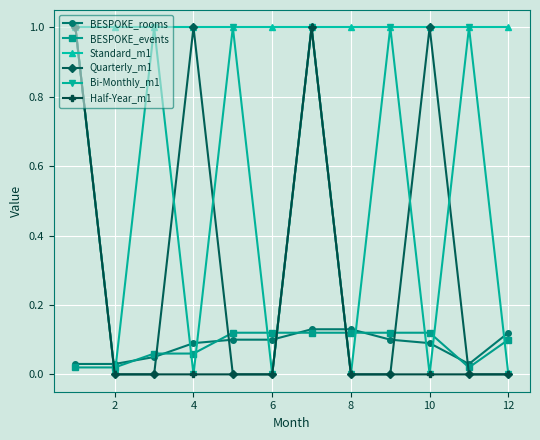

What is the greatest value displayed?

1.0